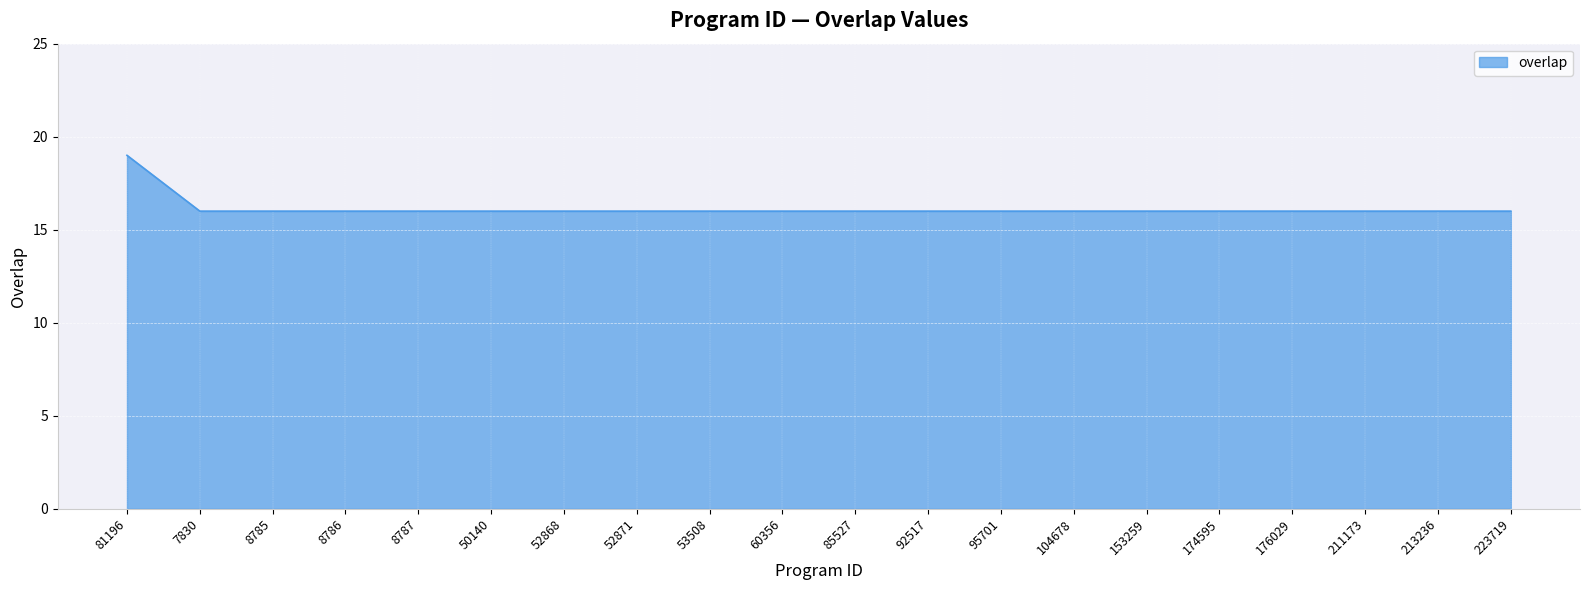

Does the chart have visible grid lines?

Yes